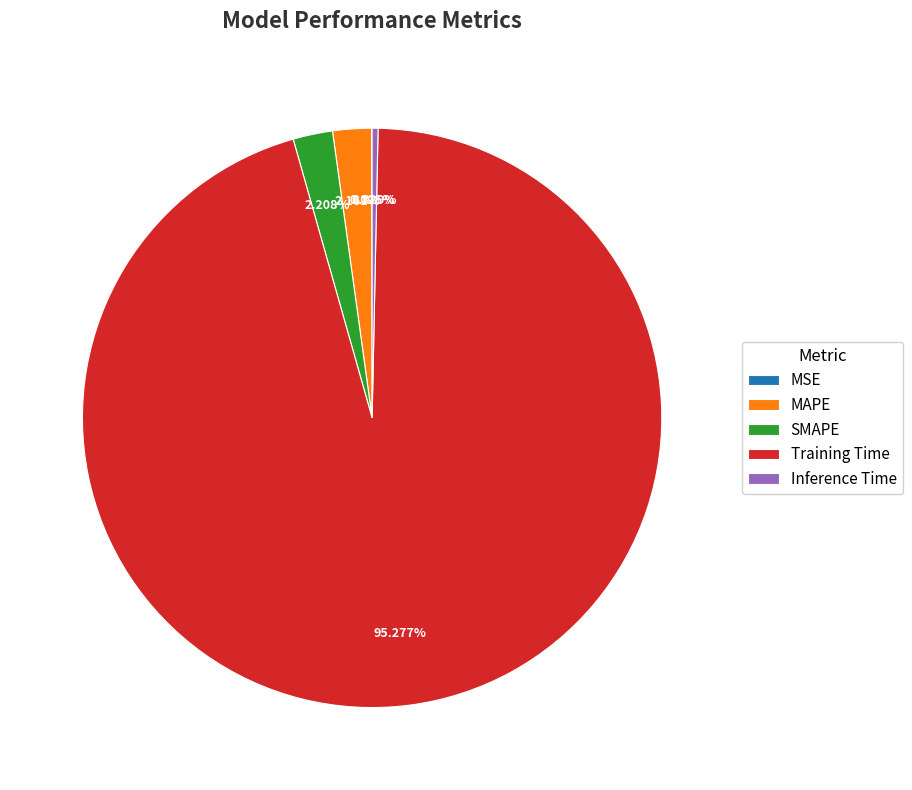

Is the sum of MAPE and Inference Time greater than half?

No